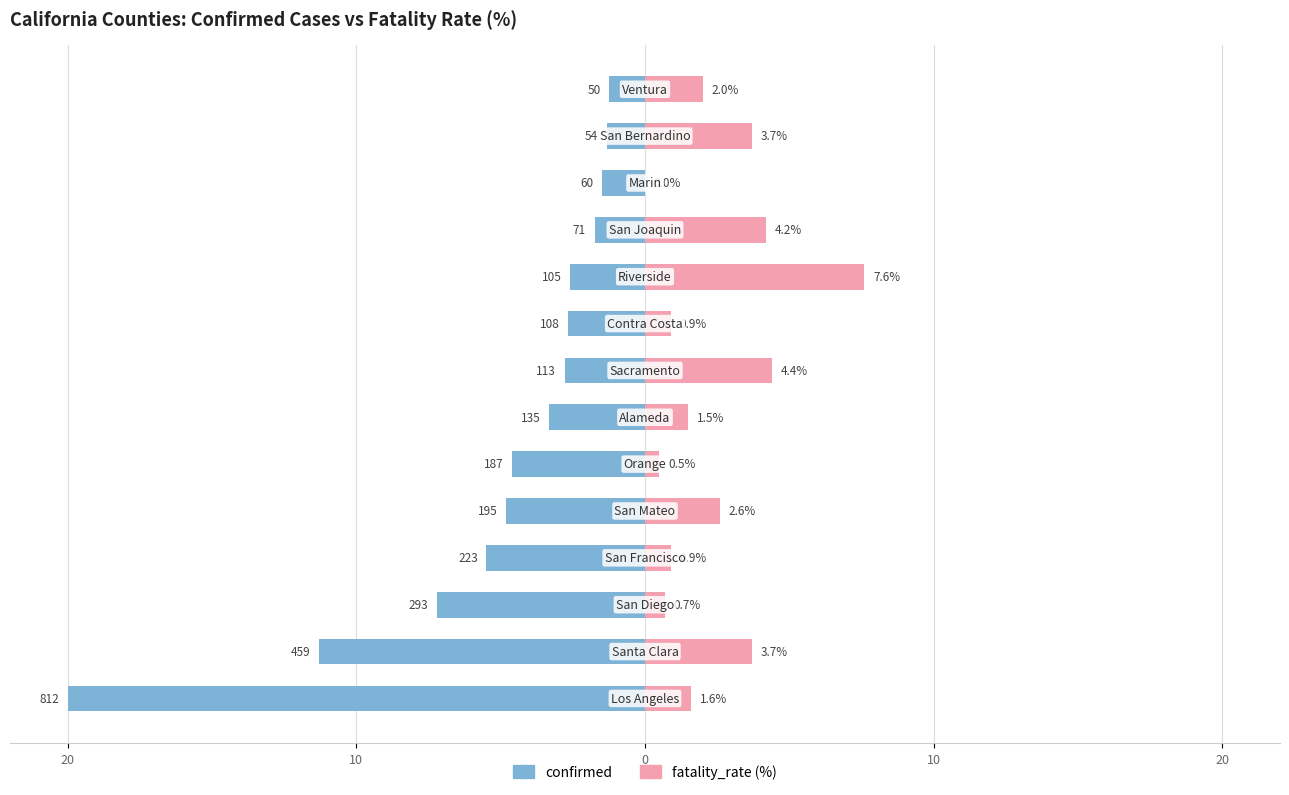

What is the difference between the maximum and second lowest values in the fatality_rate (%) series?

7.1